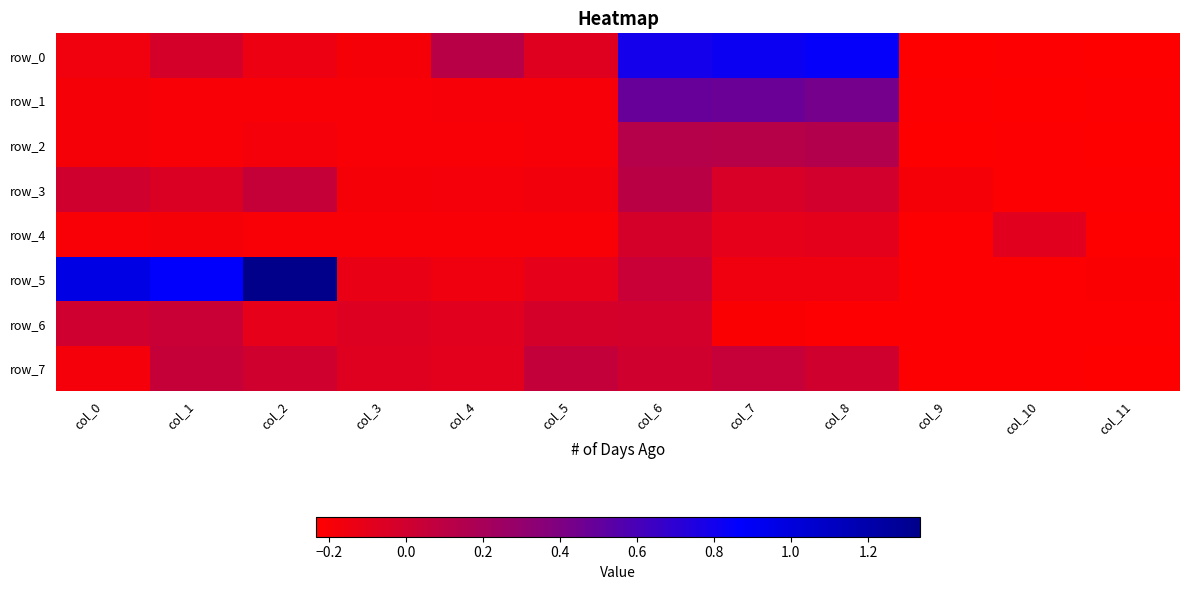

Count the number of data series in this chart.

8